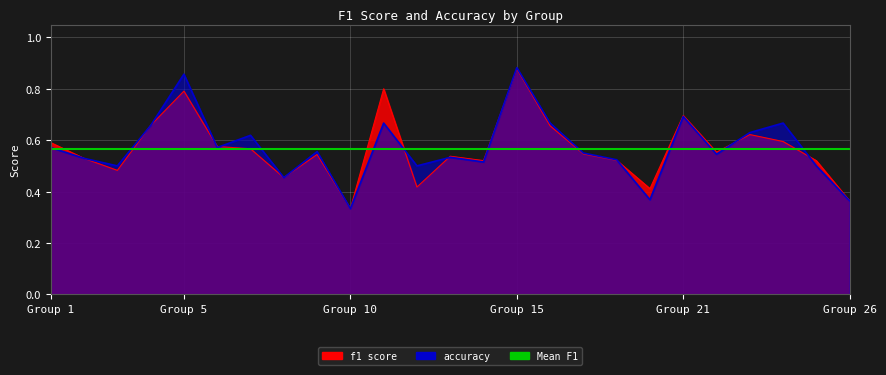

What is the average value of the accuracy series?

0.6